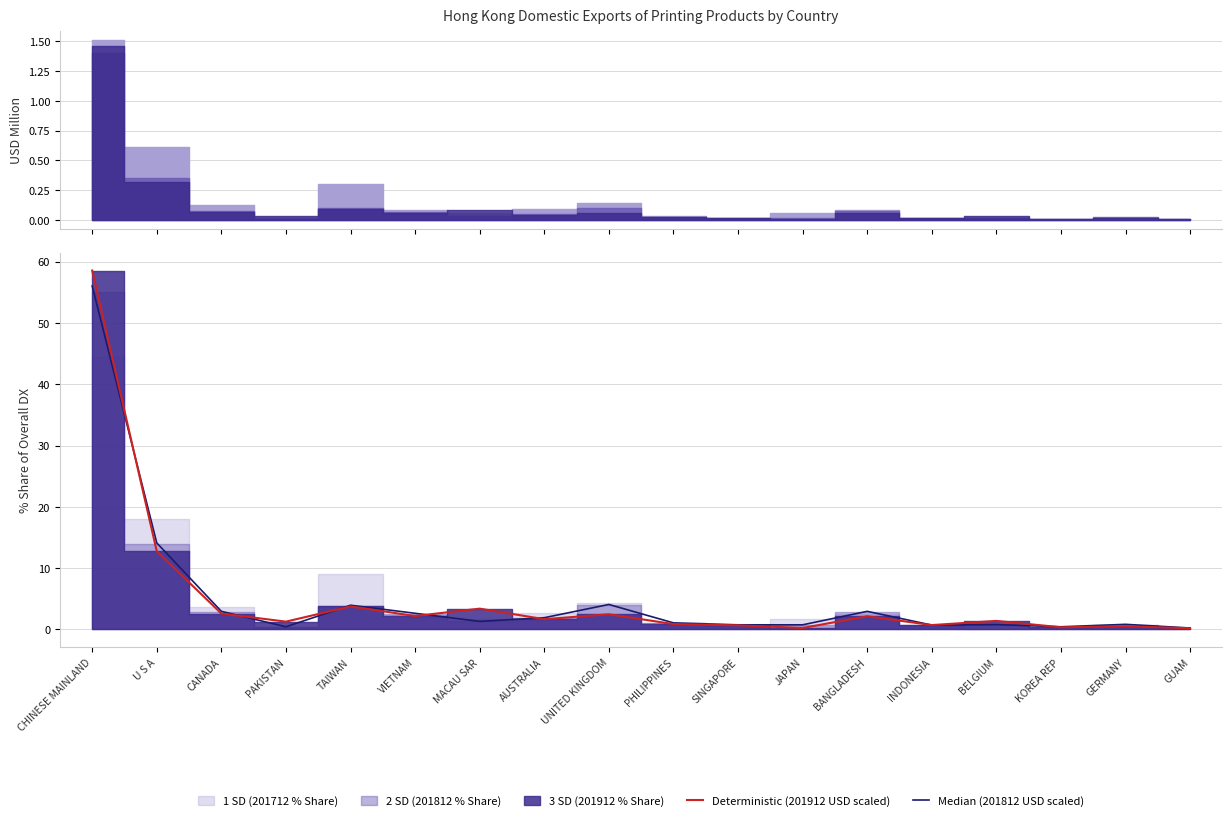

True or false: Deterministic (201912 USD scaled) and Median (201812 USD scaled) cross at least once.

True